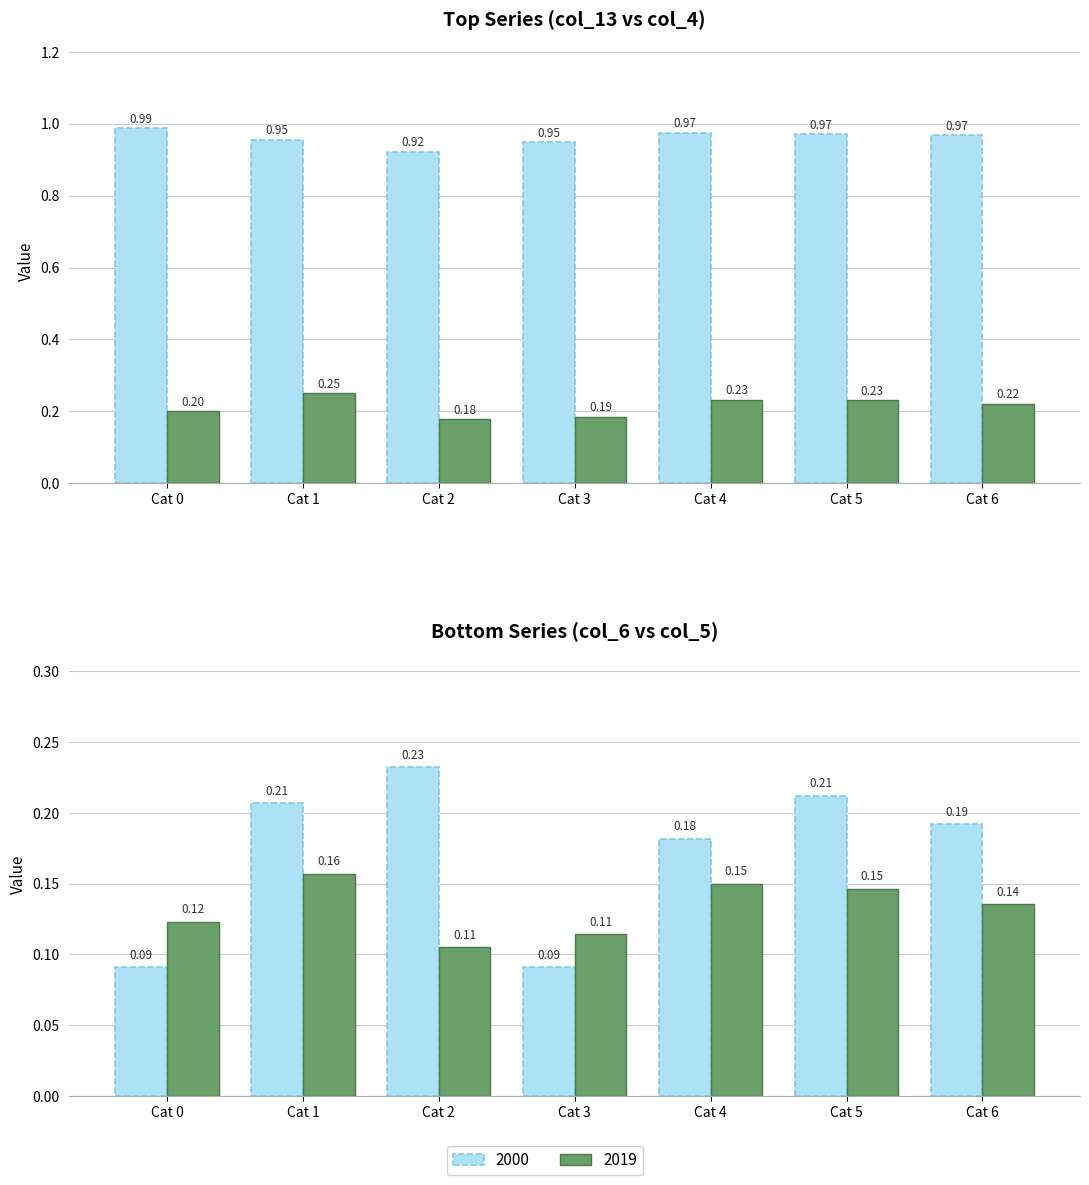

At which category is the sum across all series the highest?

Row 1